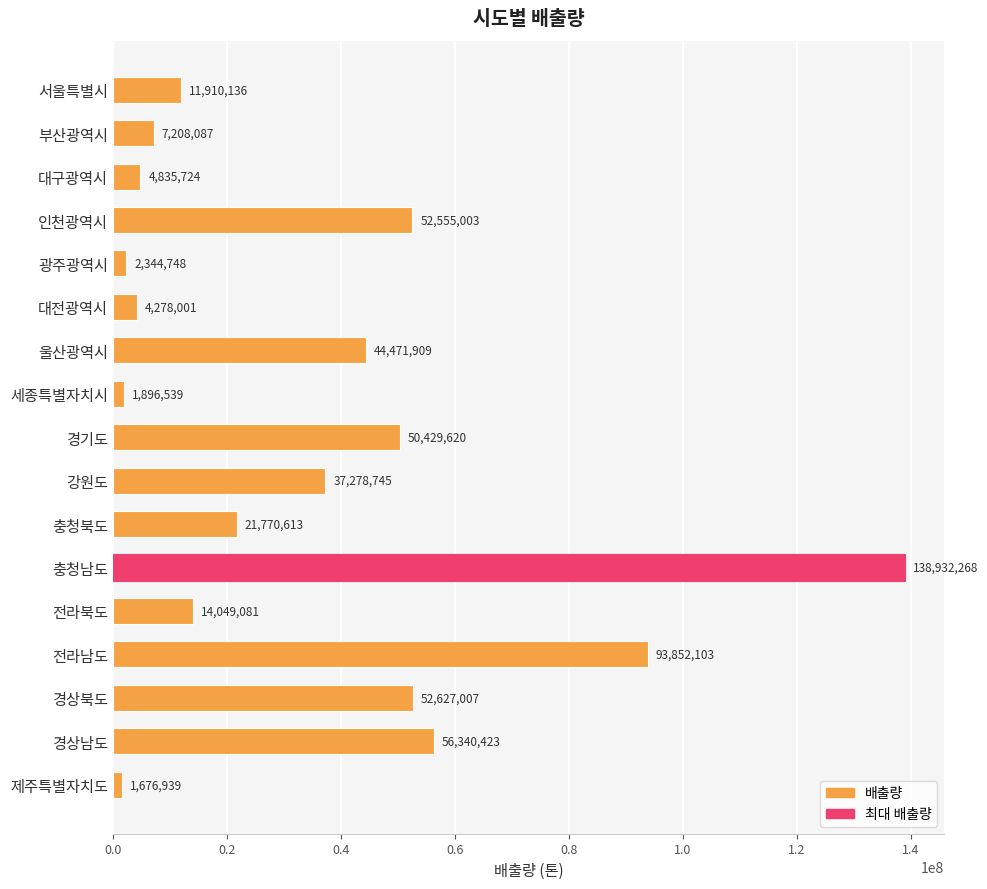

What is the minimum value shown in the chart?

1676939